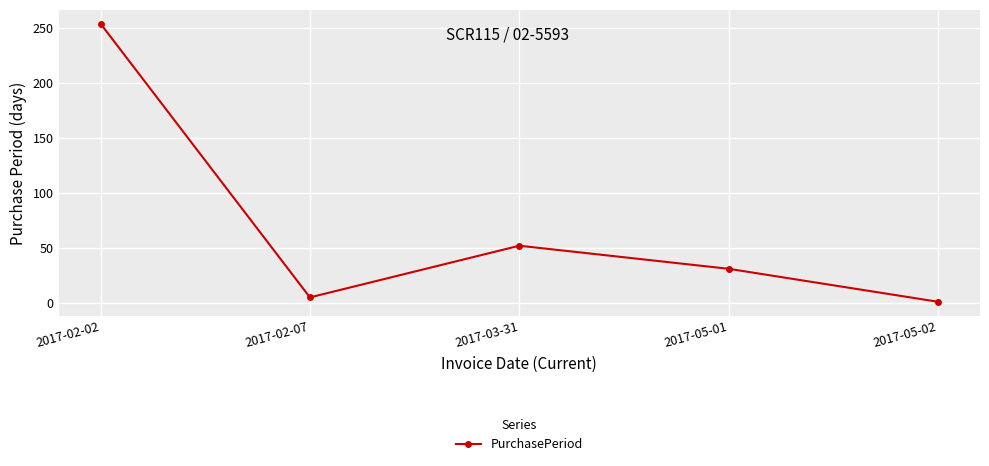

Which has a higher value, 2017-05-02 or 2017-03-31?

2017-03-31